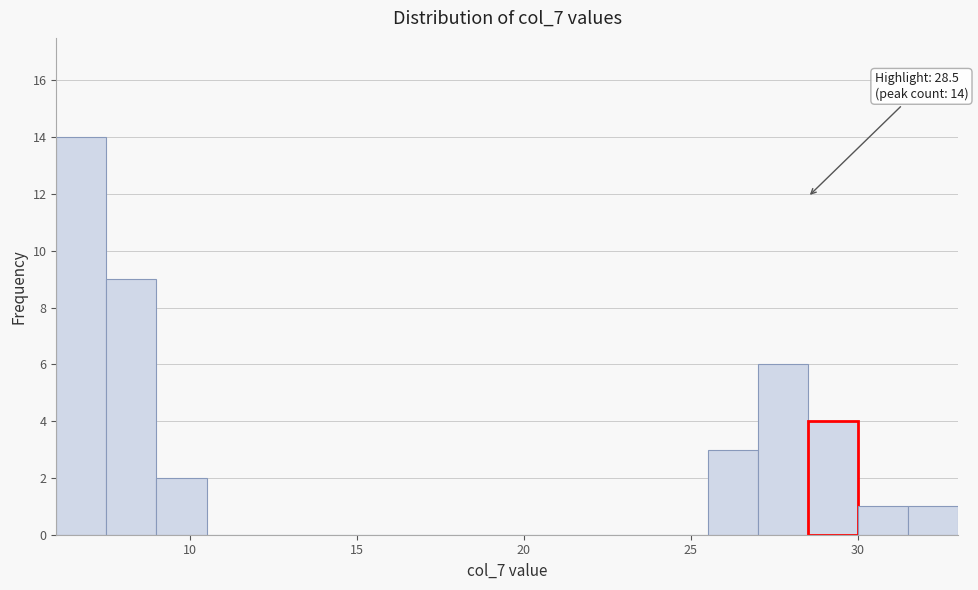

Around what value on the x-axis is the tallest bar? Give the approximate position of its centre, as read against the axis.

7.0